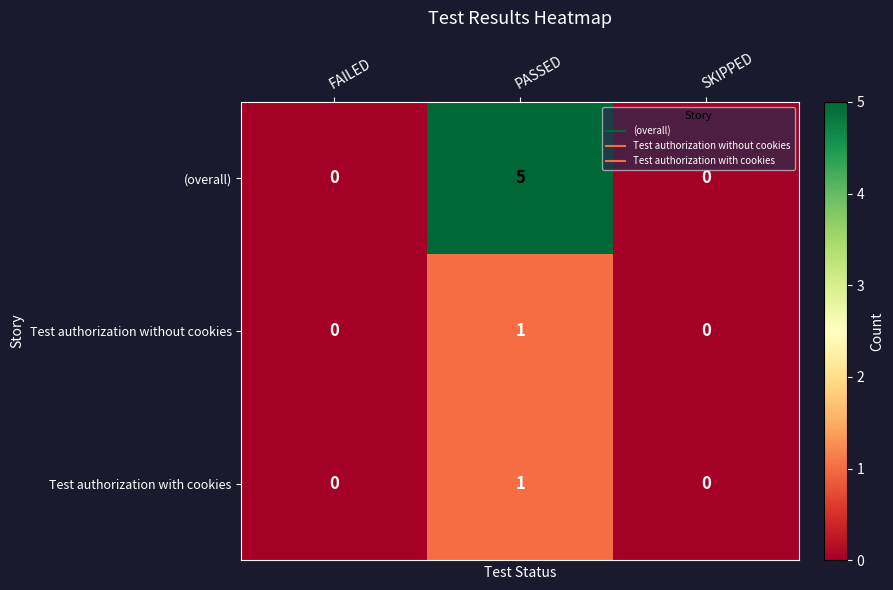

Reading left to right, list all the values displayed in this chart.

(overall): 0	5	0
Test authorization without cookies: 0	1	0
Test authorization with cookies: 0	1	0